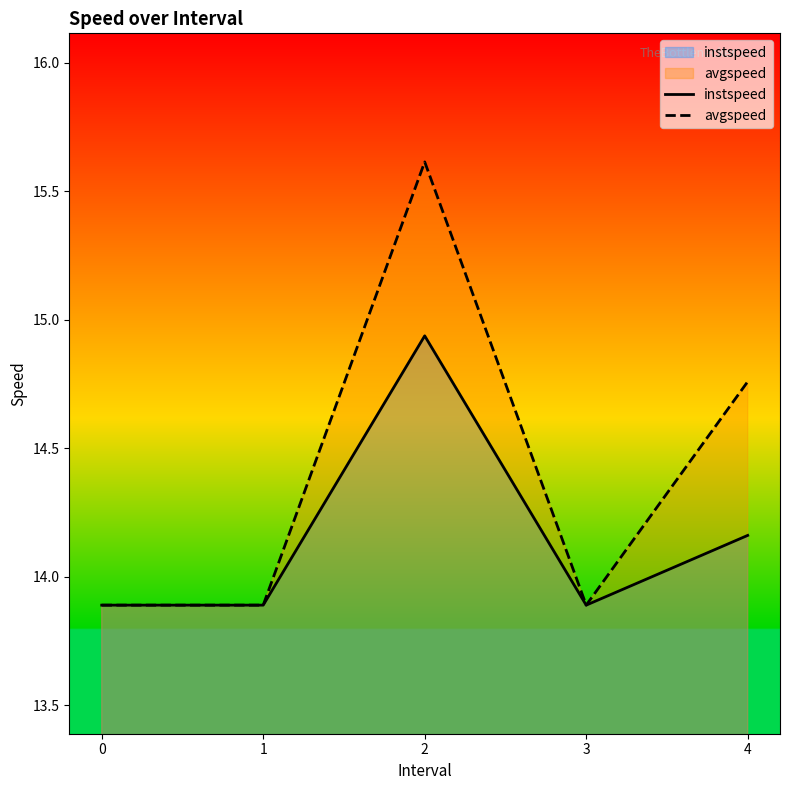

At which category is the sum across all series the highest?

2